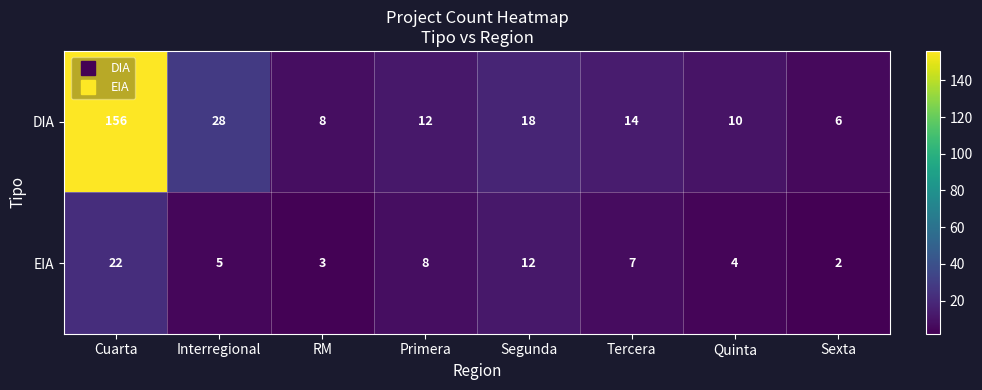

Which series has the largest total across all categories?

DIA